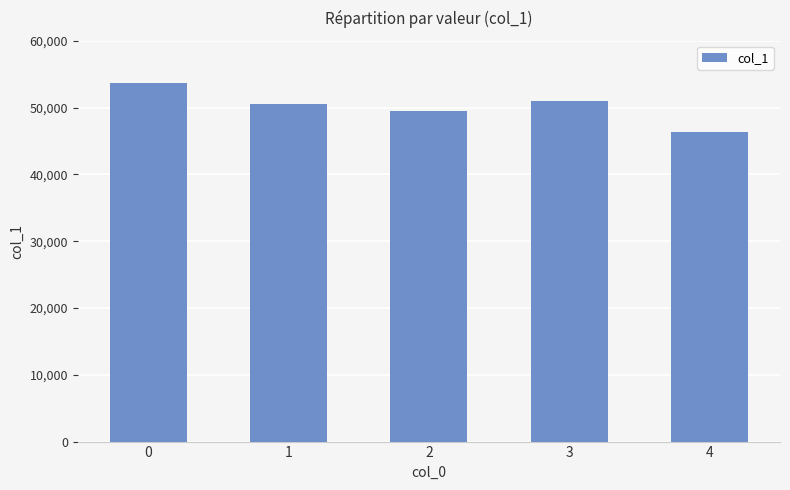

What is the smallest value displayed?

46282